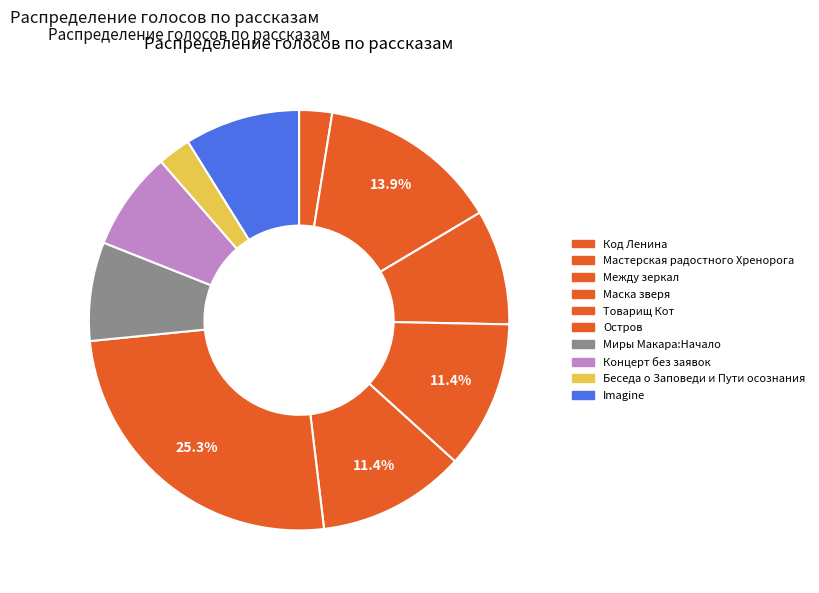

To the nearest percent, what percentage of the pie is Код Ленина?

3%